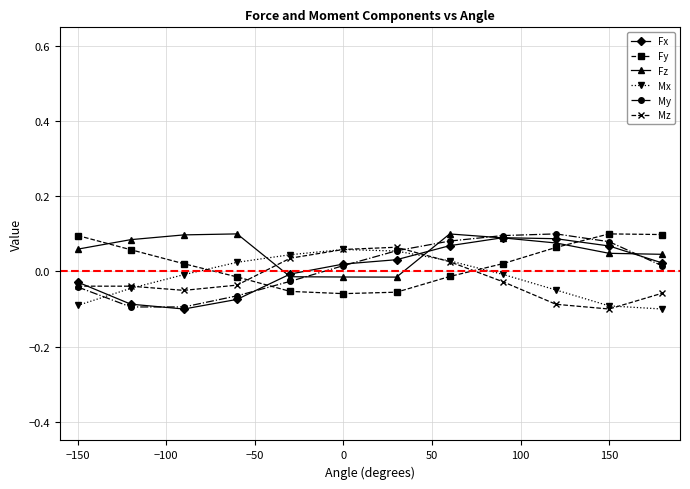

After their last crossing, which series has the higher values: Fy or My?

Fy